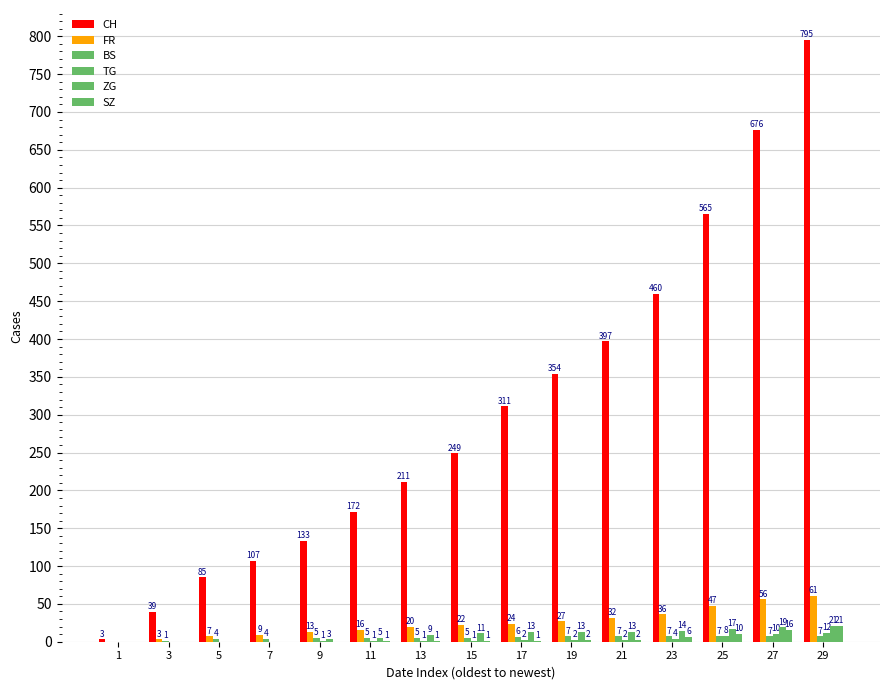

What is the value of the FR bar at the 7th from the left?

20